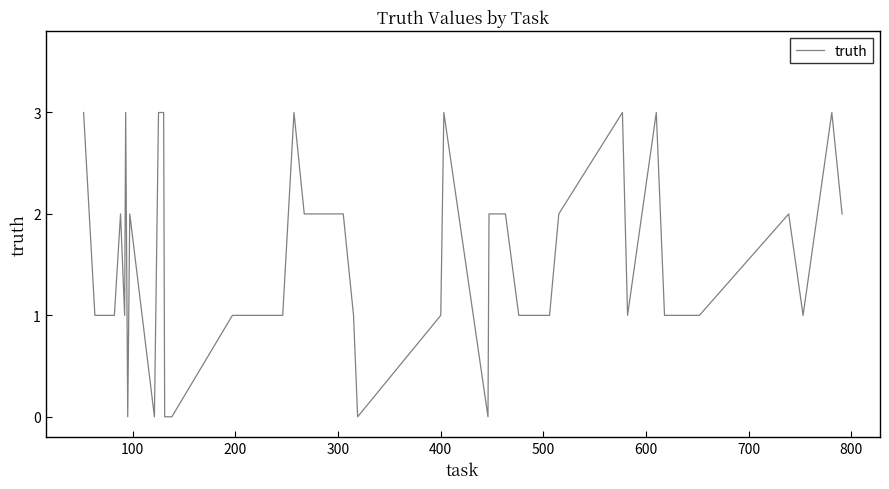

What is the maximum value shown in the chart?

3